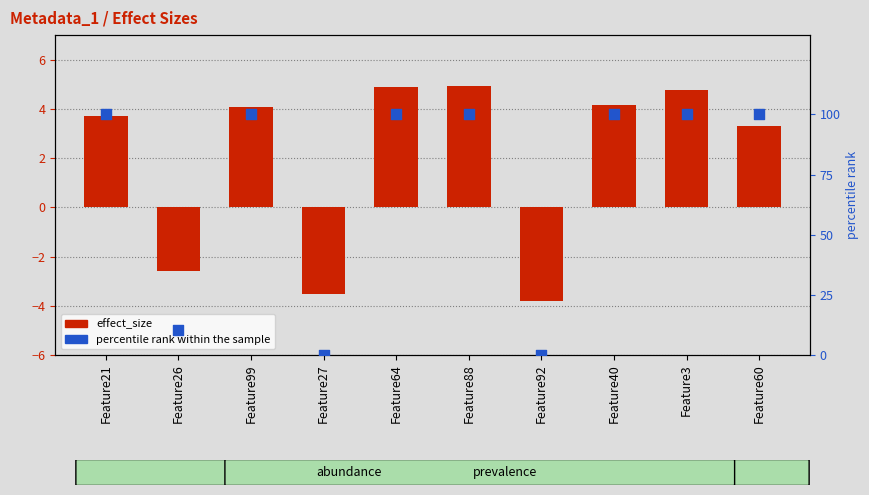

At how many categories does at least one series exceed 43?

7